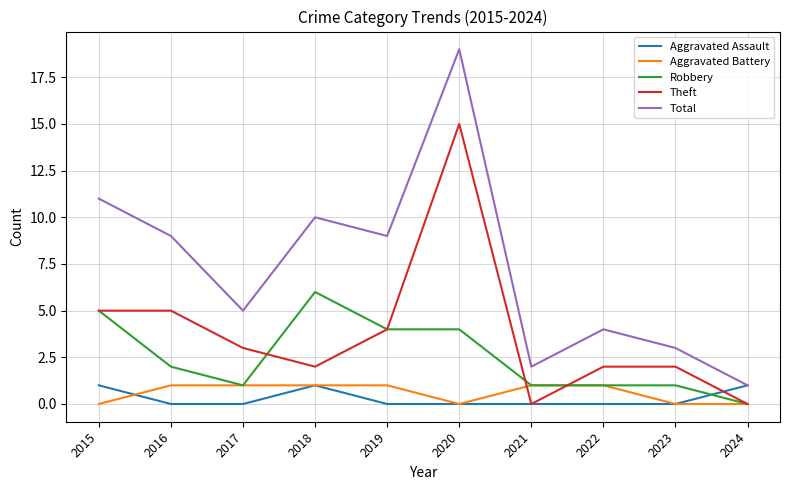

Does the chart have visible grid lines?

Yes